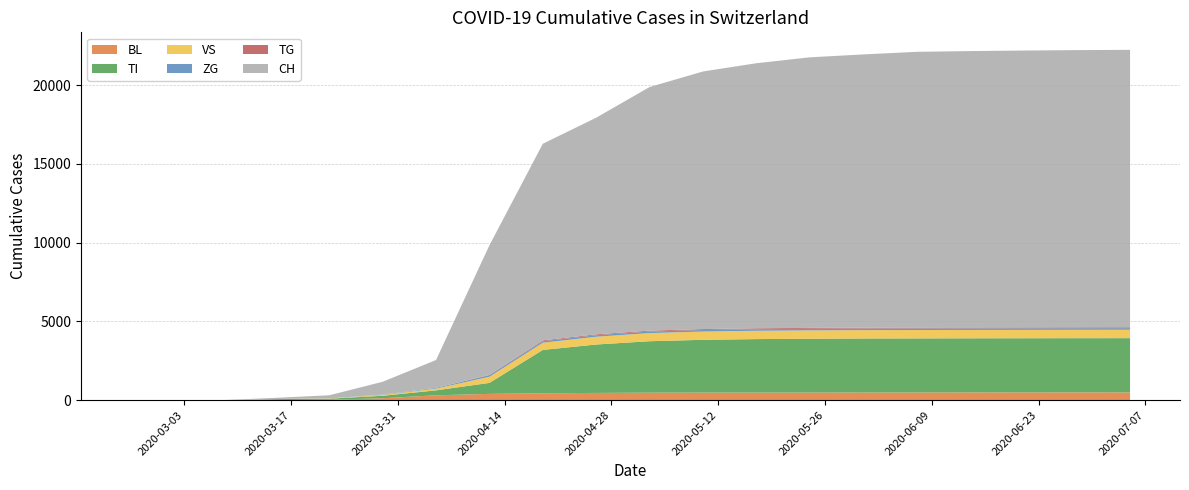

Reading left to right, extract all data points from this chart.

BL: 2020-02-25=0	2020-03-01=0	2020-03-08=0	2020-03-15=5	2020-03-22=25	2020-03-29=123	2020-04-05=309	2020-04-12=400	2020-04-19=436	2020-04-26=461	2020-05-03=476	2020-05-10=481	2020-05-17=484	2020-05-24=485	2020-05-31=487	2020-06-07=489	2020-06-14=491	2020-06-21=492	2020-06-28=493	2020-07-05=494
TI: 2020-02-25=0	2020-03-01=0	2020-03-08=0	2020-03-15=61	2020-03-22=70	2020-03-29=155	2020-04-05=314	2020-04-12=697	2020-04-19=2756	2020-04-26=3074	2020-05-03=3268	2020-05-10=3352	2020-05-17=3395	2020-05-24=3417	2020-05-31=3430	2020-06-07=3434	2020-06-14=3438	2020-06-21=3441	2020-06-28=3444	2020-07-05=3445
VS: 2020-02-25=0	2020-03-01=0	2020-03-08=2	2020-03-15=6	2020-03-22=19	2020-03-29=54	2020-04-05=112	2020-04-12=391	2020-04-19=455	2020-04-26=493	2020-05-03=516	2020-05-10=524	2020-05-17=528	2020-05-24=530	2020-05-31=531	2020-06-07=532	2020-06-14=532	2020-06-21=532	2020-06-28=533	2020-07-05=534
ZG: 2020-02-25=0	2020-03-01=0	2020-03-08=0	2020-03-15=0	2020-03-22=5	2020-03-29=21	2020-04-05=46	2020-04-12=100	2020-04-19=96	2020-04-26=97	2020-05-03=99	2020-05-10=100	2020-05-17=100	2020-05-24=100	2020-05-31=100	2020-06-07=100	2020-06-14=100	2020-06-21=100	2020-06-28=100	2020-07-05=100
TG: 2020-02-25=0	2020-03-01=0	2020-03-08=0	2020-03-15=0	2020-03-22=0	2020-03-29=0	2020-04-05=0	2020-04-12=21	2020-04-19=55	2020-04-26=56	2020-05-03=57	2020-05-10=57	2020-05-17=57	2020-05-24=57	2020-05-31=57	2020-06-07=57	2020-06-14=57	2020-06-21=57	2020-06-28=57	2020-07-05=57
CH: 2020-02-25=0	2020-03-01=0	2020-03-08=2	2020-03-15=76	2020-03-22=192	2020-03-29=816	2020-04-05=1770	2020-04-12=8228	2020-04-19=12487	2020-04-26=13760	2020-05-03=15472	2020-05-10=16362	2020-05-17=16836	2020-05-24=17186	2020-05-31=17354	2020-06-07=17512	2020-06-14=17554	2020-06-21=17584	2020-06-28=17607	2020-07-05=17620